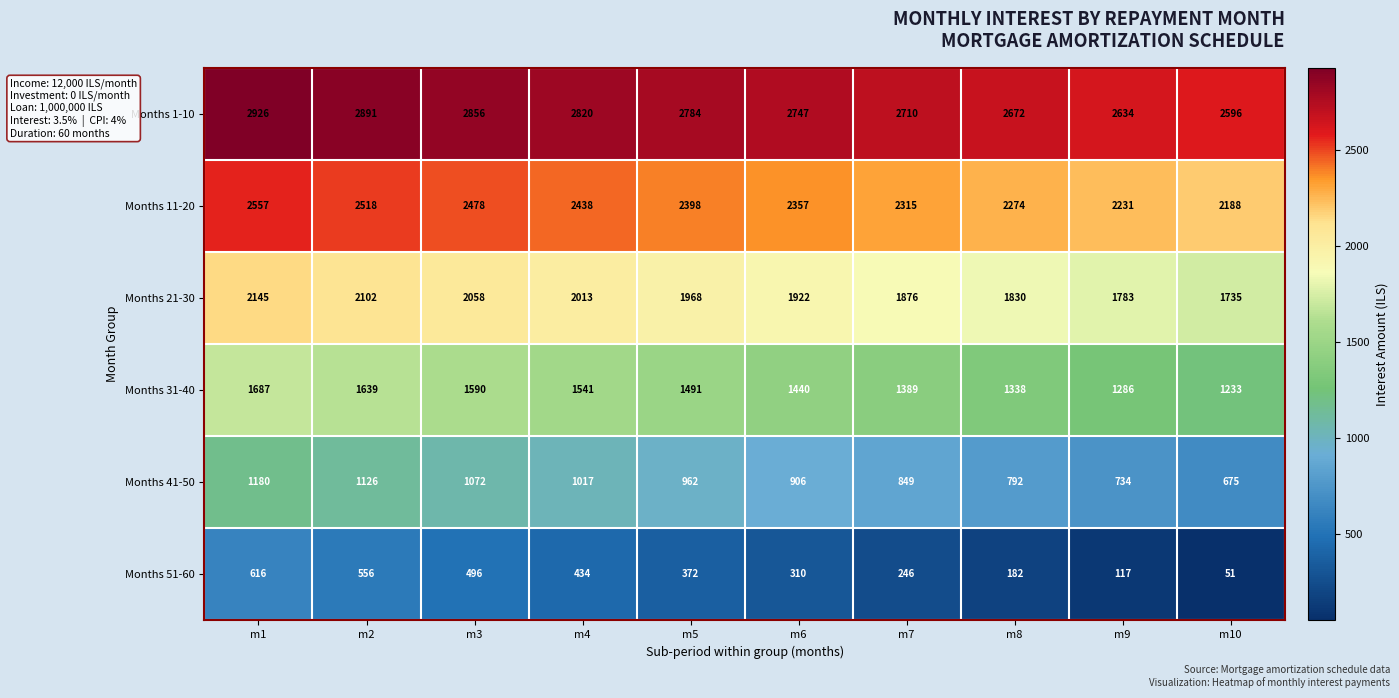

What is the sum of all Months 21-30 values?

19432